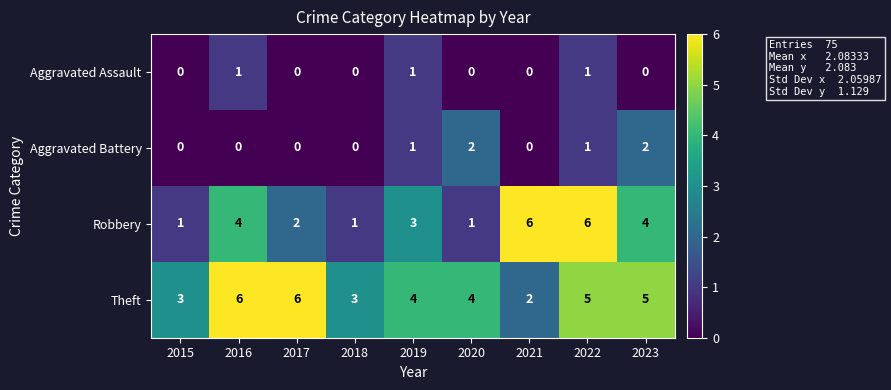

Which series has the widest spread of values?

Robbery